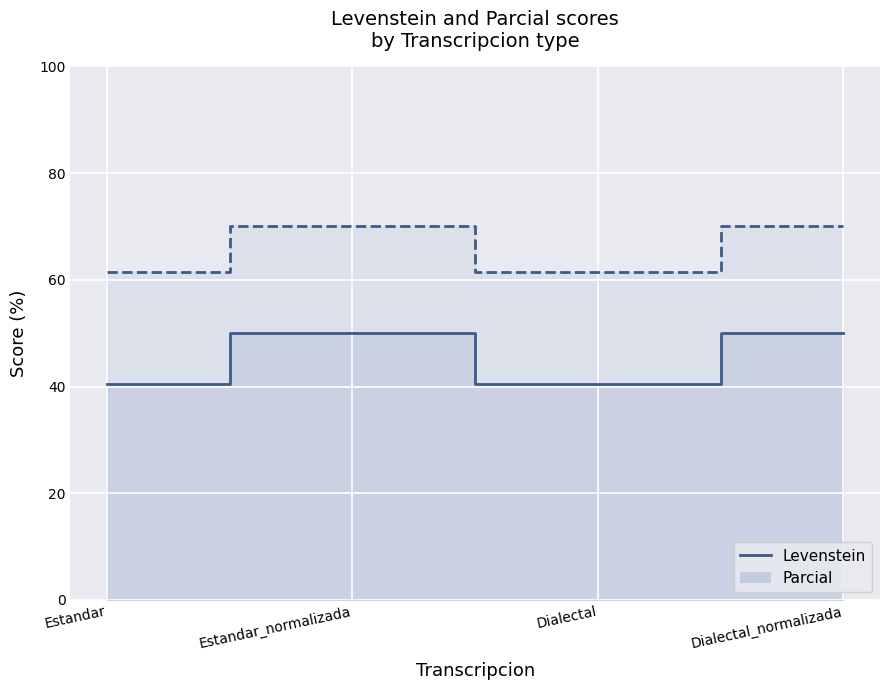

What are all the series names shown in the legend?

Levenstein, Parcial